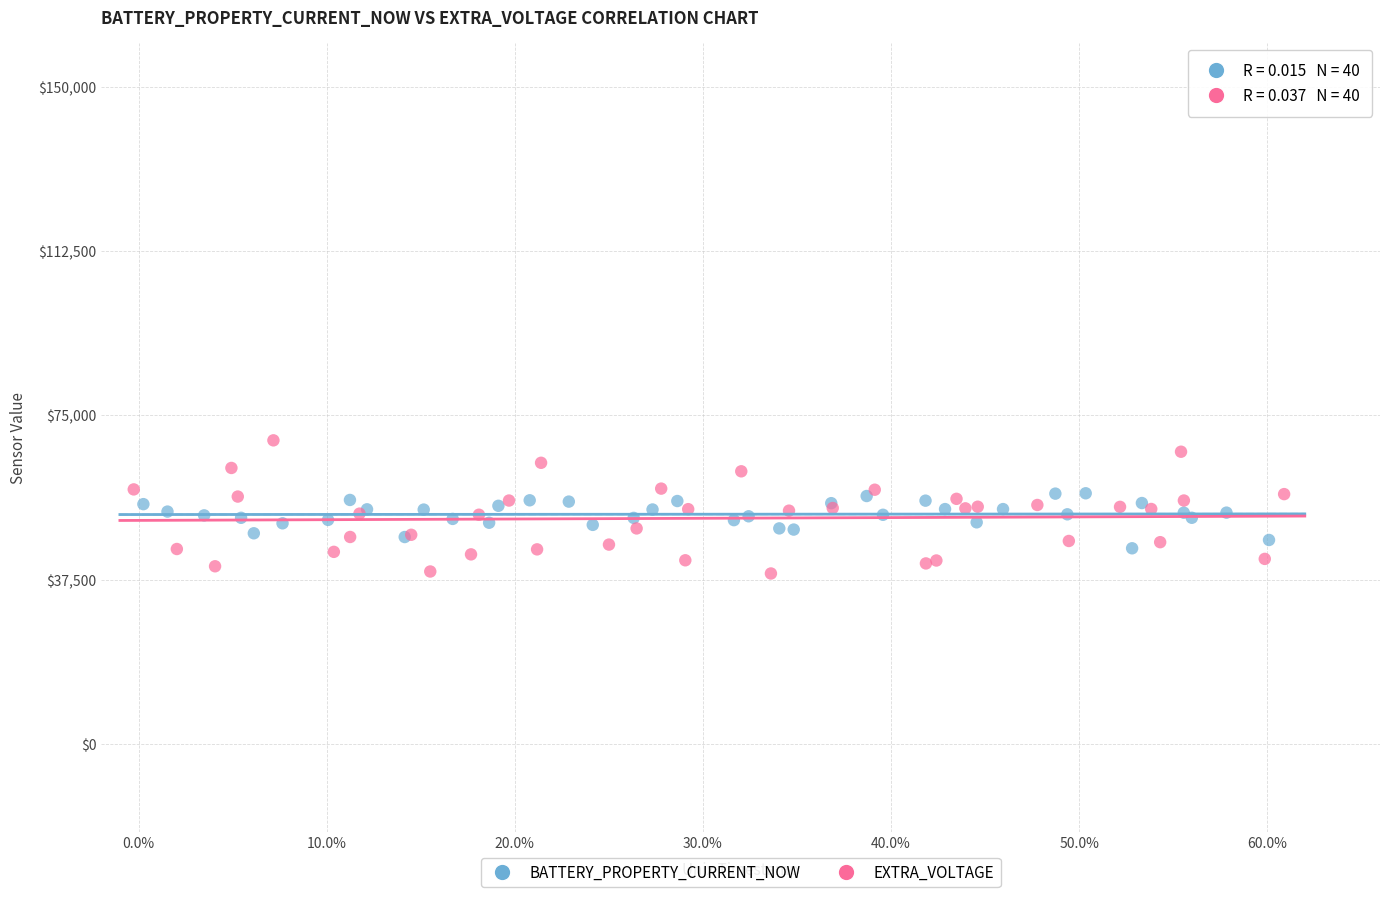

Which series contains the highest Y value?

EXTRA_VOLTAGE